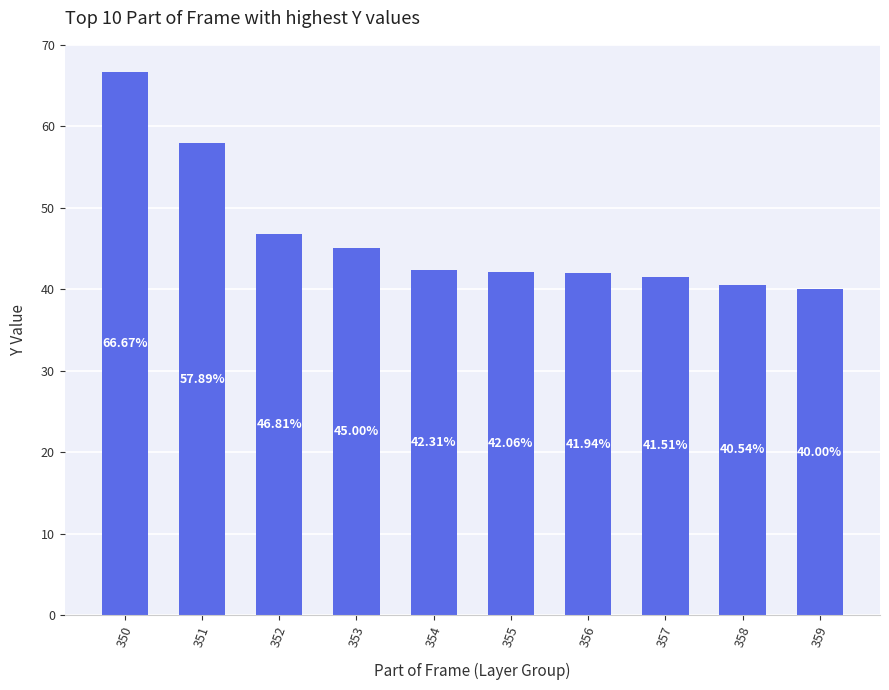

What is the change in value from 351 to 359?

-17.9